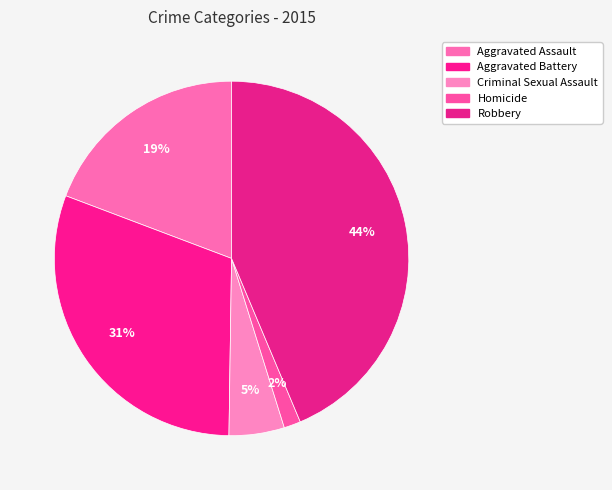

How many slices are in this pie chart?

5